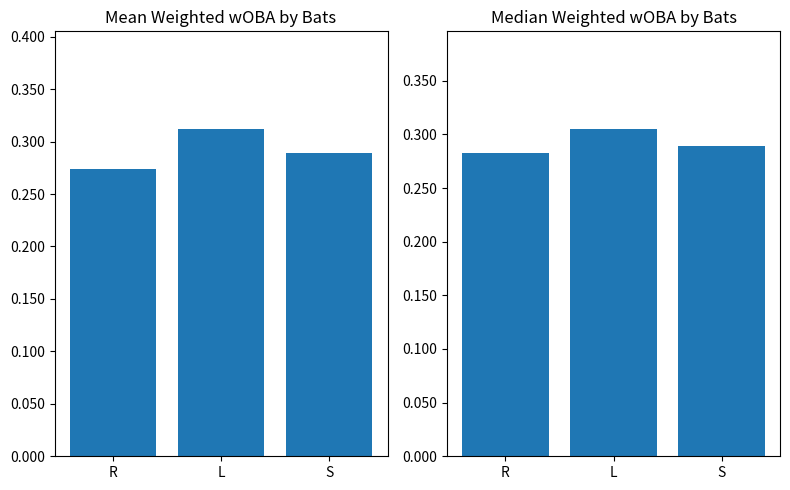

The value at L is 0.1. True or false?

False